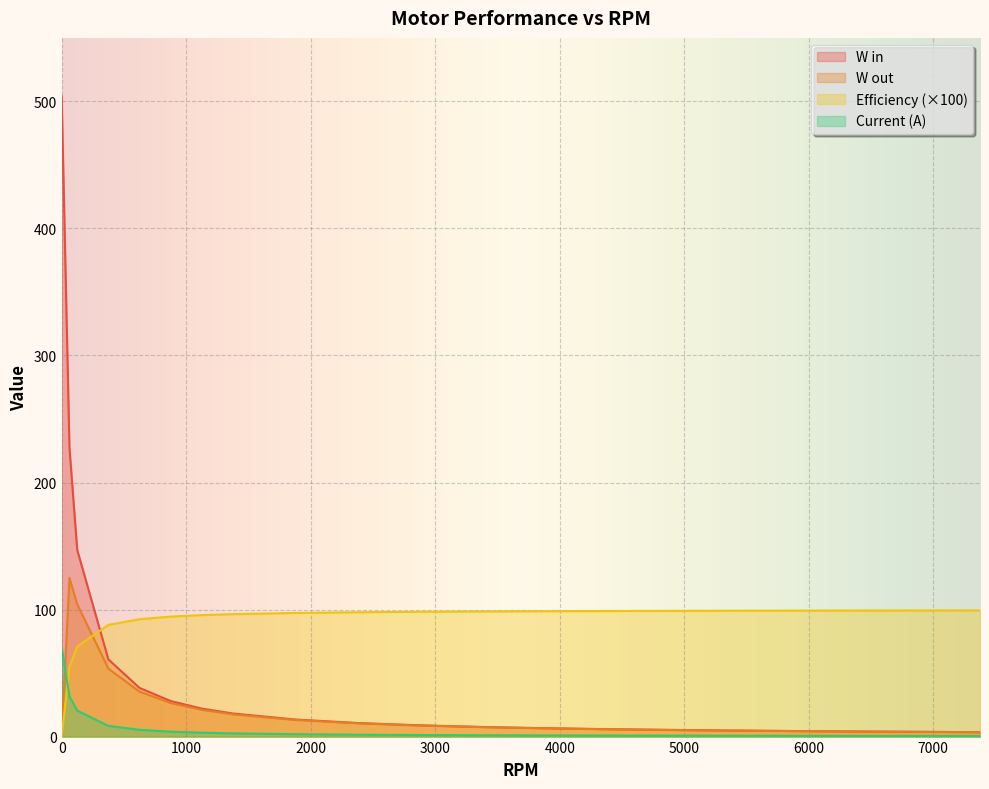

Count the number of categories in the chart.

20